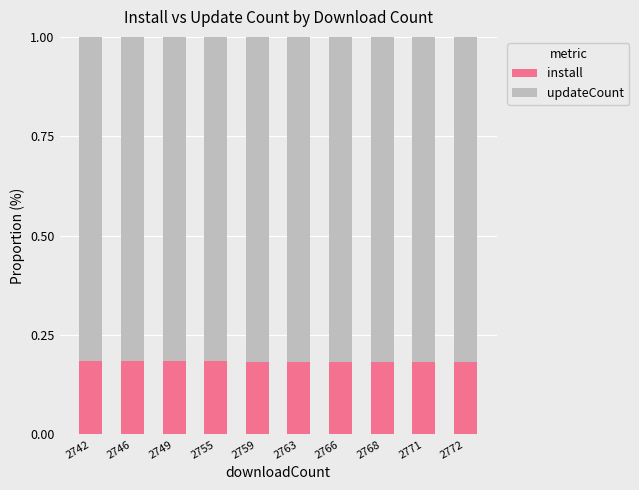

Count the install values in the range 0 to 1.

10